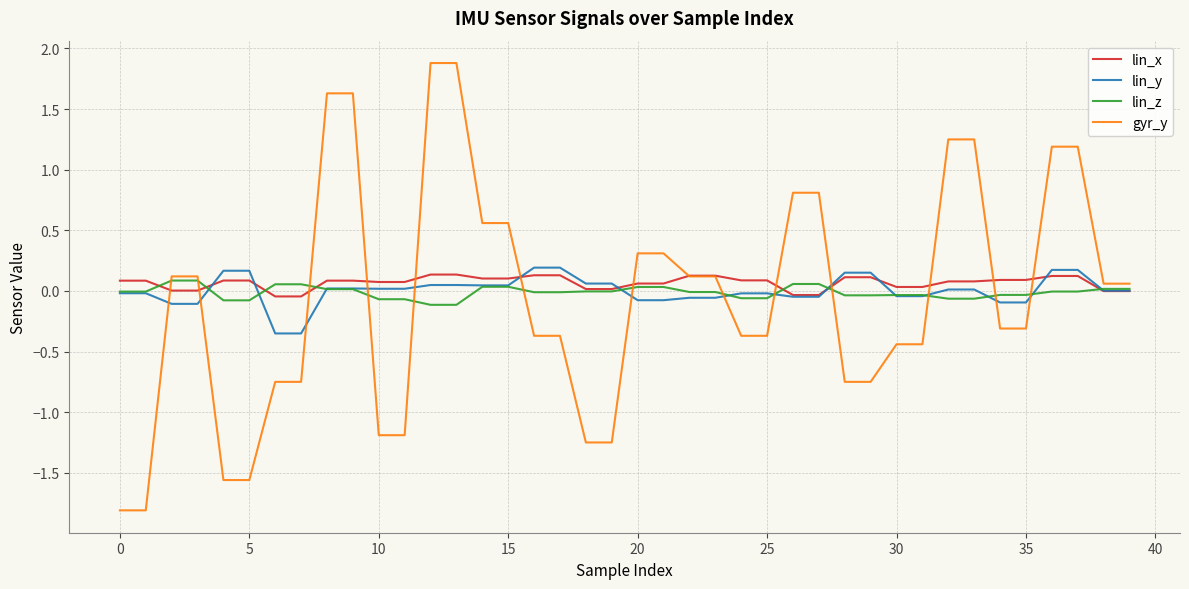

What is the maximum value for gyr_y?

1.9